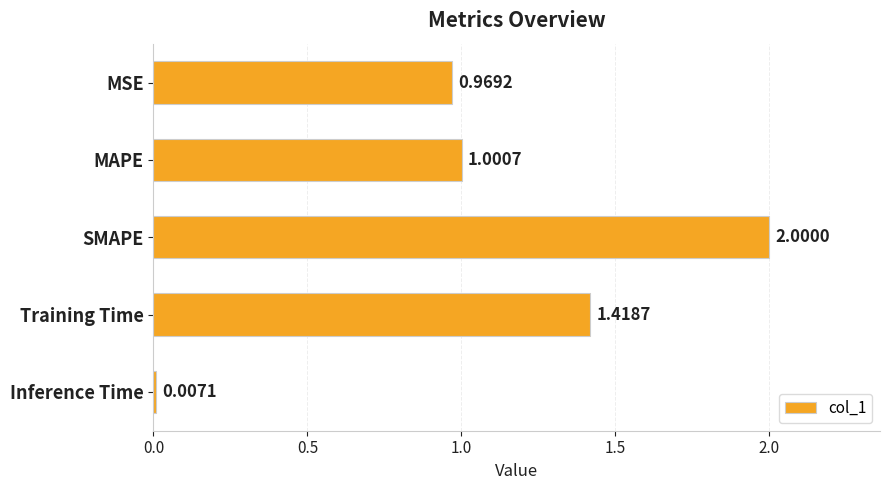

List the labels in order of value, largest first.

SMAPE, Training Time, MAPE, MSE, Inference Time